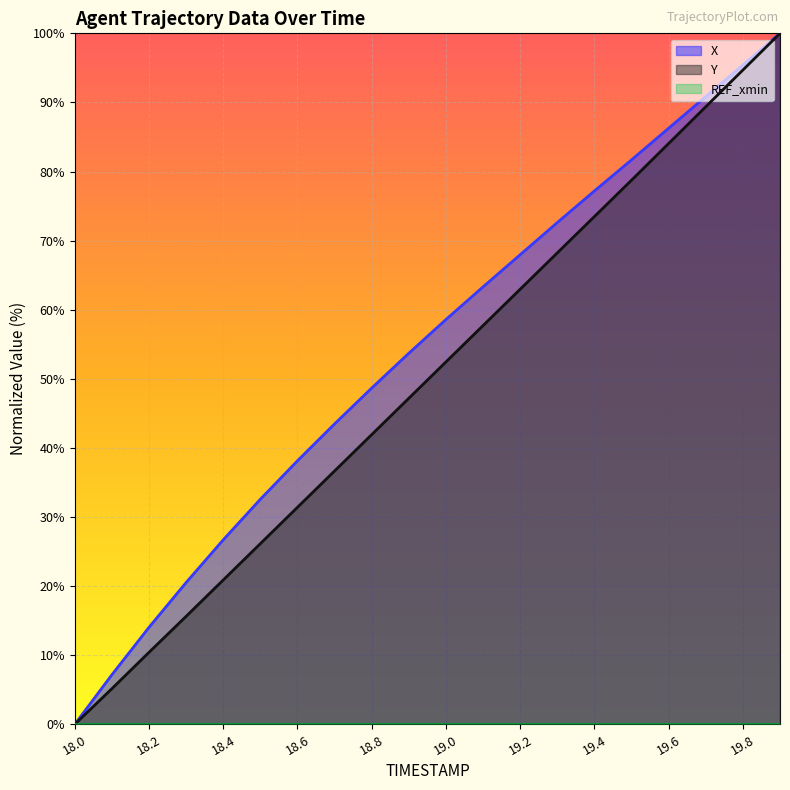

True or false: X and Y cross at least once.

False